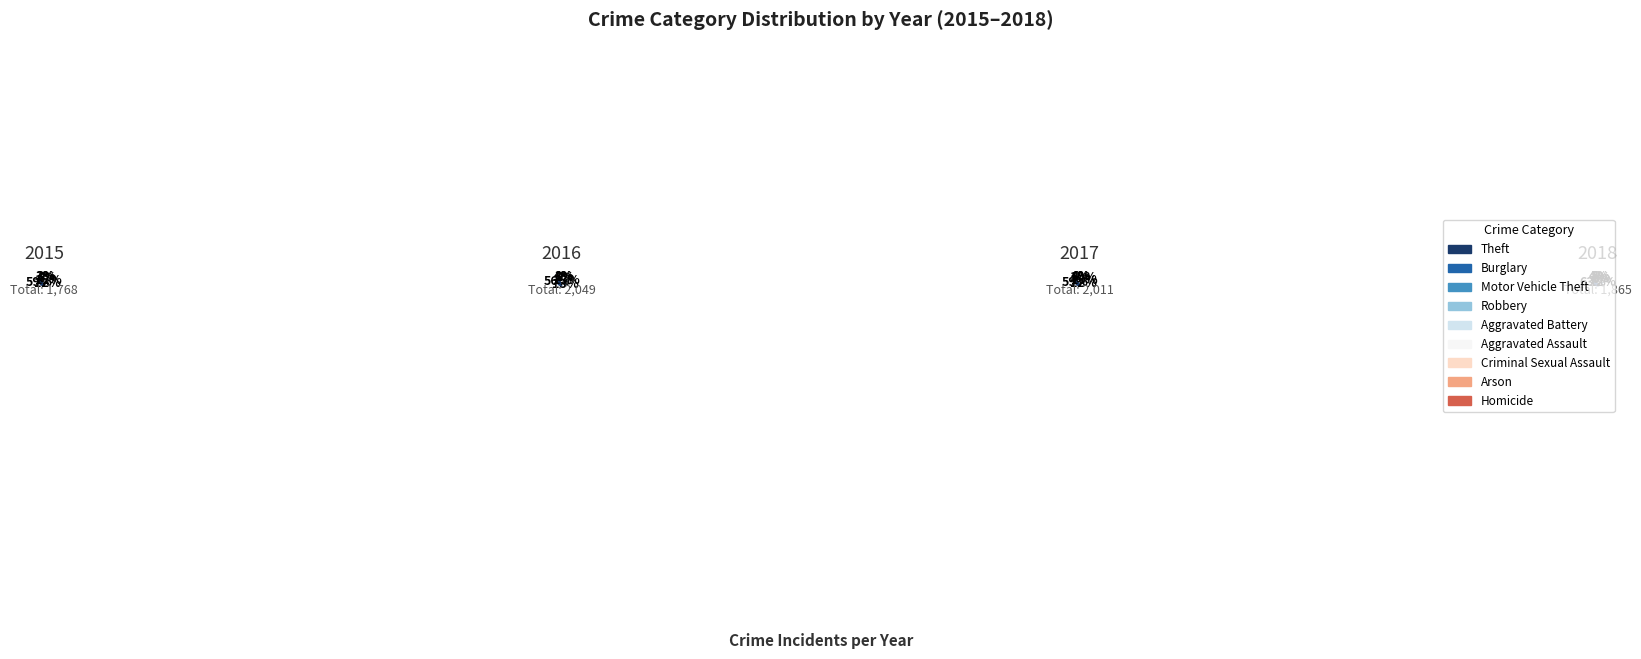

Is it true that Motor Vehicle Theft is 12% of the pie?

True